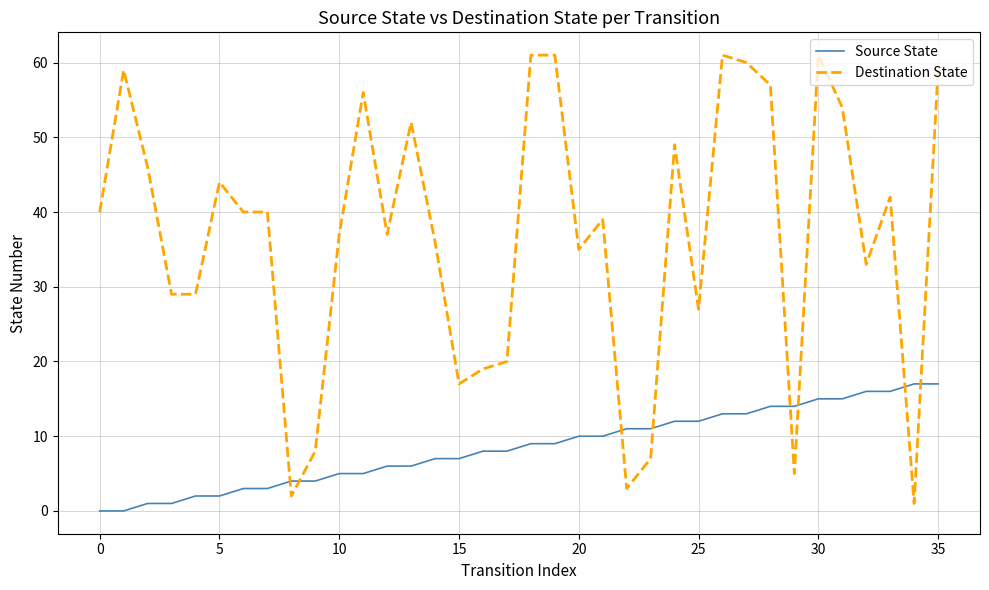

Which series has the widest spread of values?

Destination State